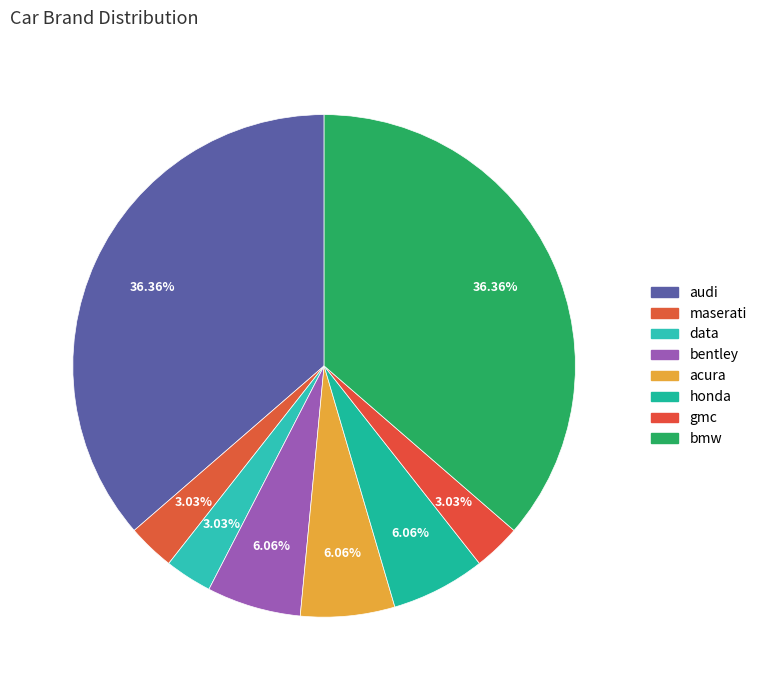

Is there any slice that represents more than half of the pie?

No